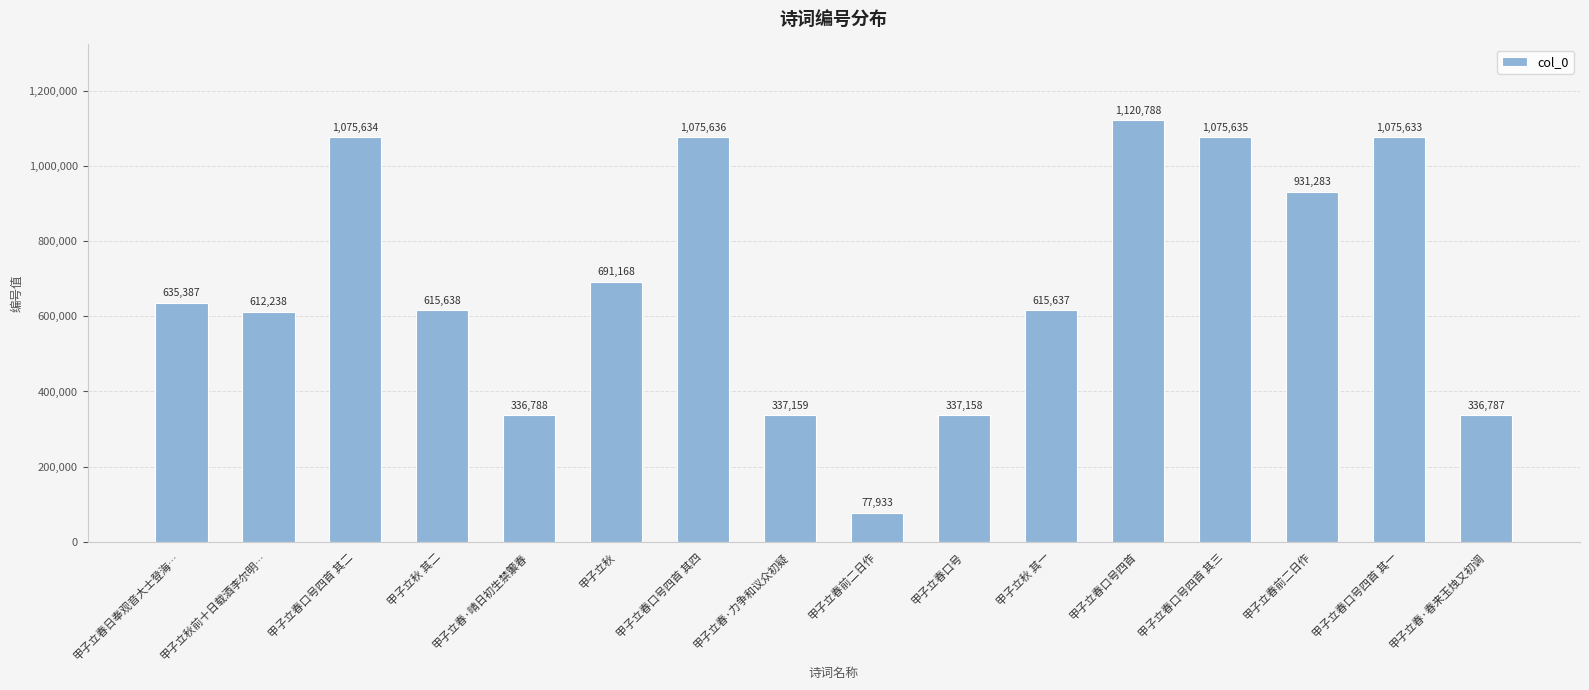

How many bars are there in total?

16